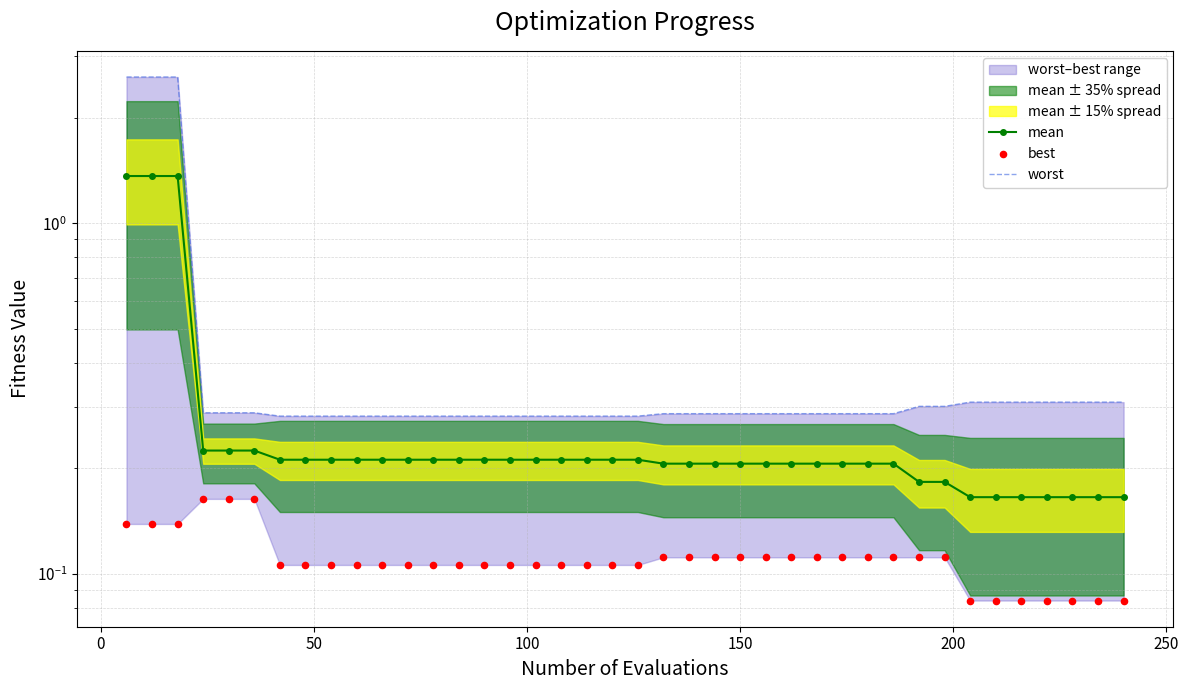

Which series reaches the minimum Y coordinate?

best